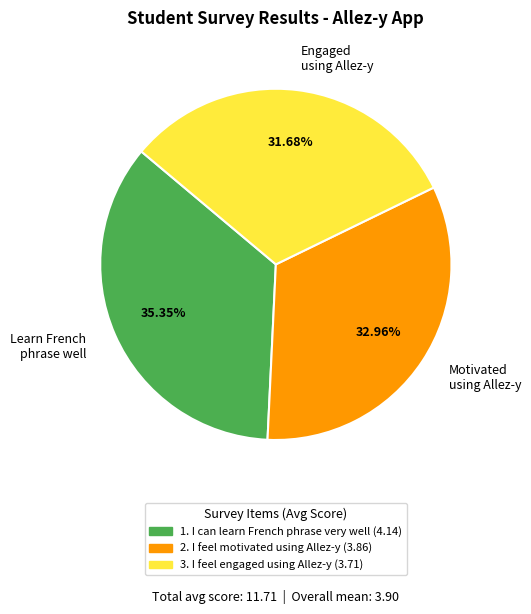

What is the ratio of the value at Learn French phrase well to the value at Engaged using Allez-y?

1.1